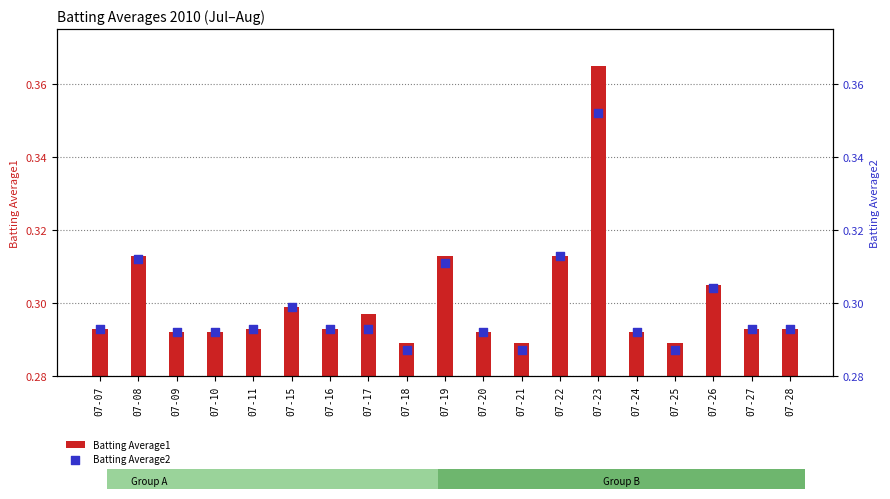

Which series reaches the maximum Y coordinate?

Batting Average2